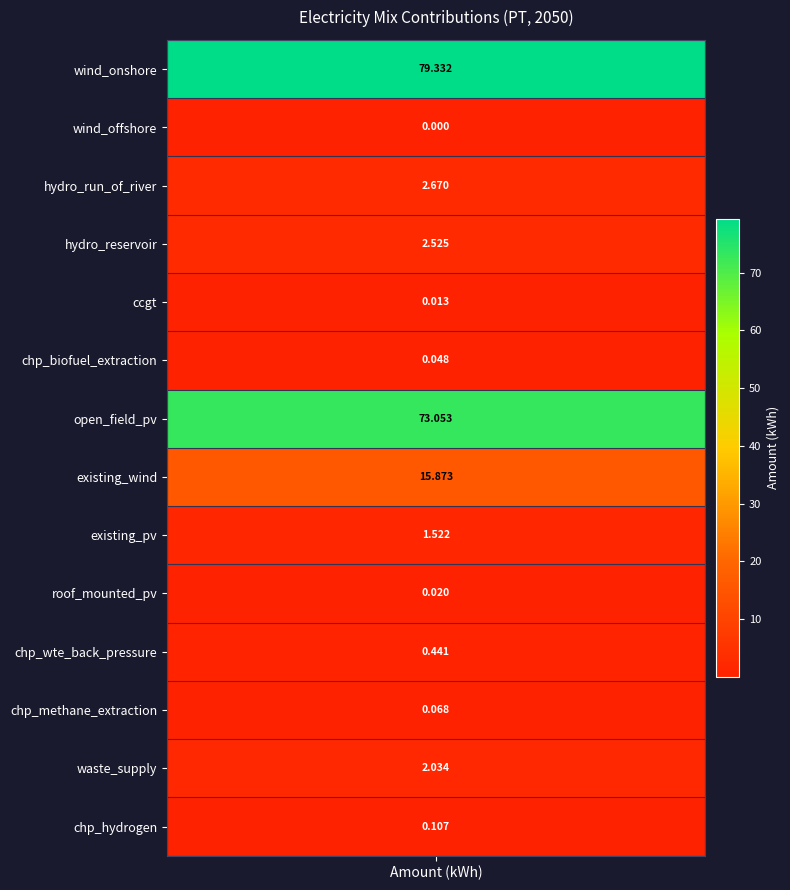

True or false: the data shows 0.0 at roof_mounted_pv.

False